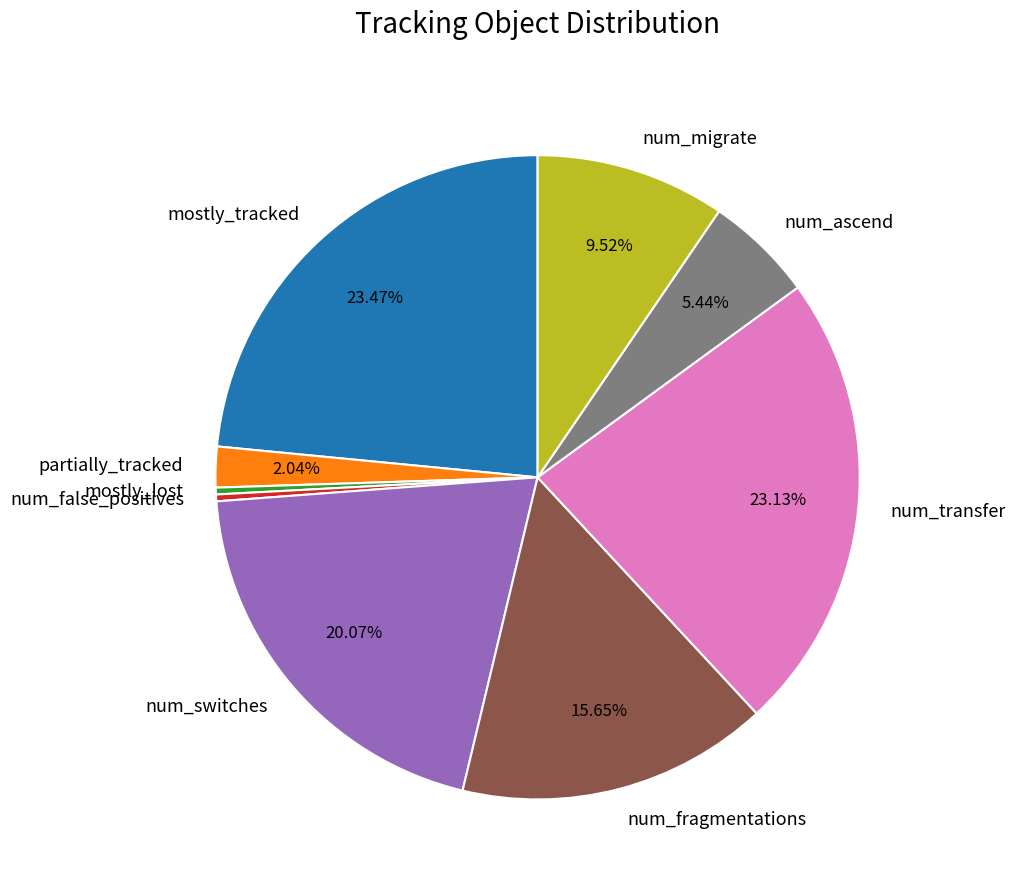

Is the sum of num_fragmentations and mostly_lost greater than half?

No